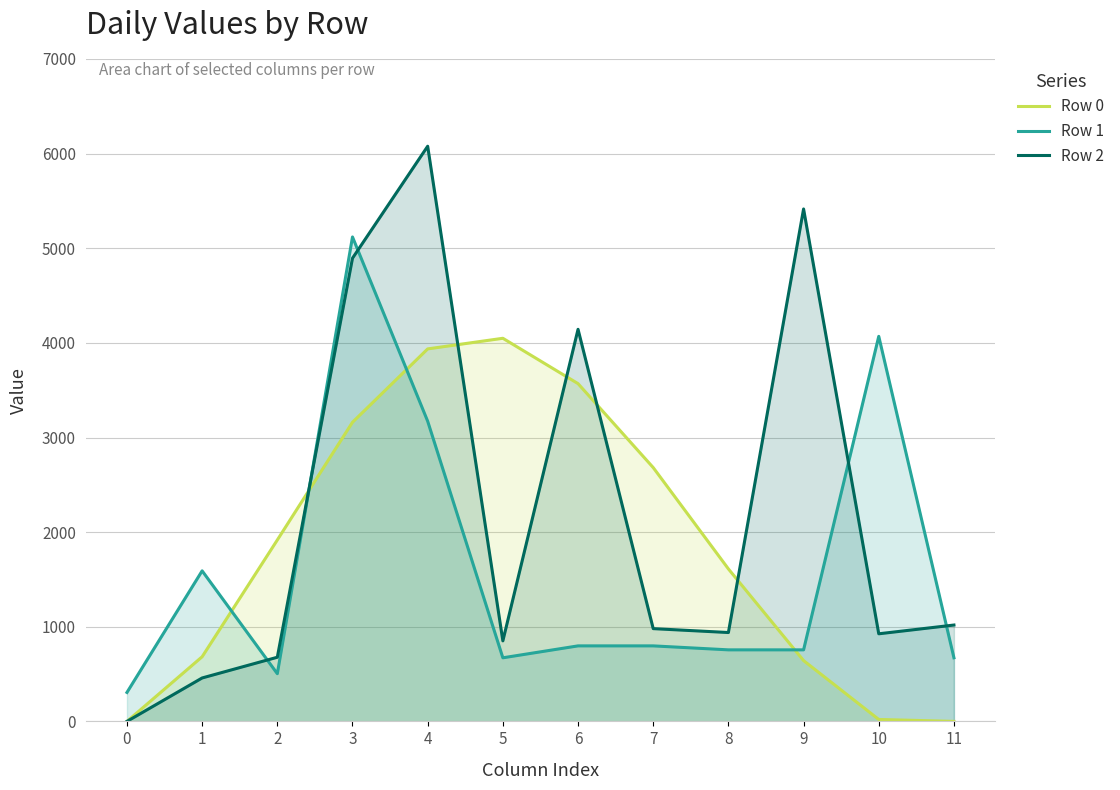

Where does the Row 0 series first go above 1917?

2